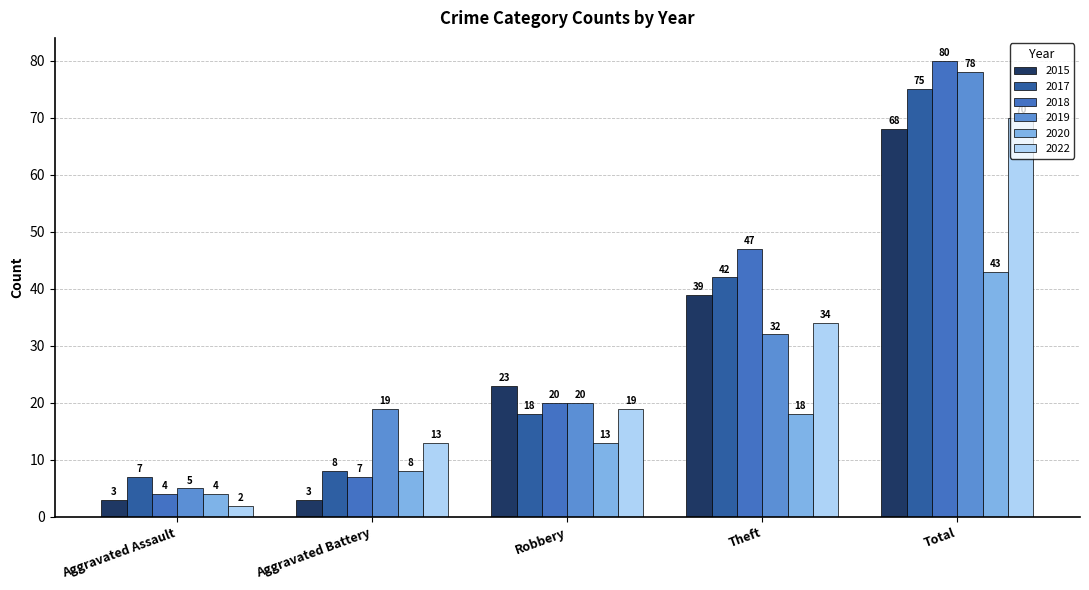

At which label is 2022 closest to 36?

Theft